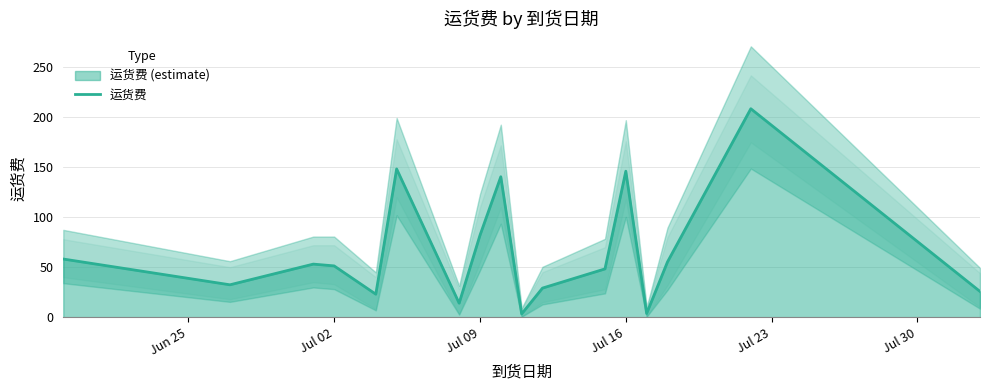

True or false: the data has more than 2 interior local peaks.

True